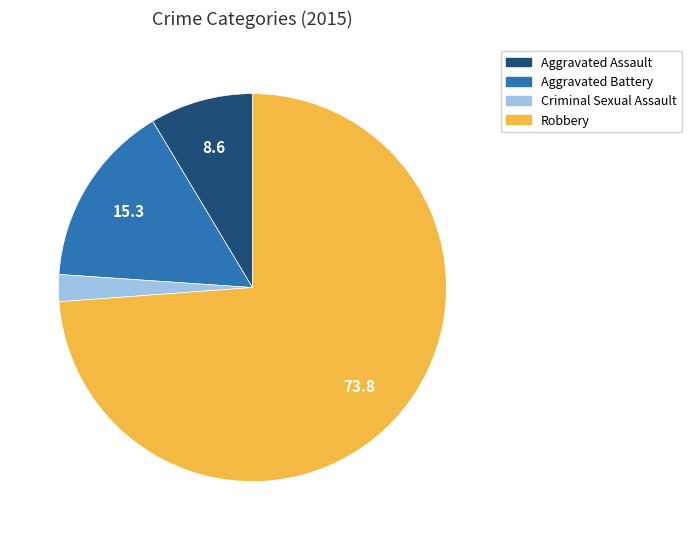

Which slice is the smallest?

Criminal Sexual Assault